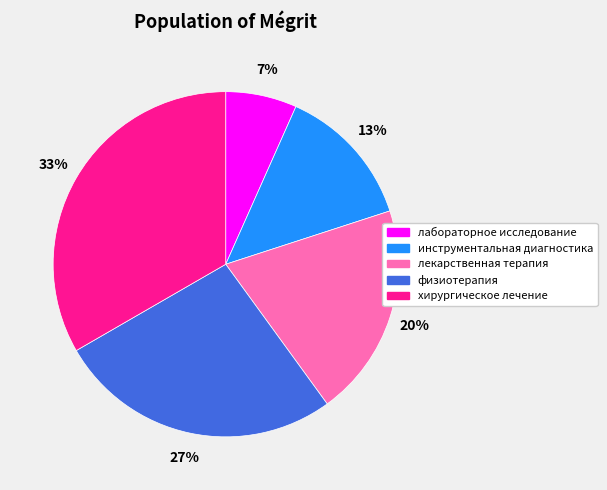

To the nearest percent, what is the difference between the инструментальная диагностика and хирургическое лечение slice percentages?

20%